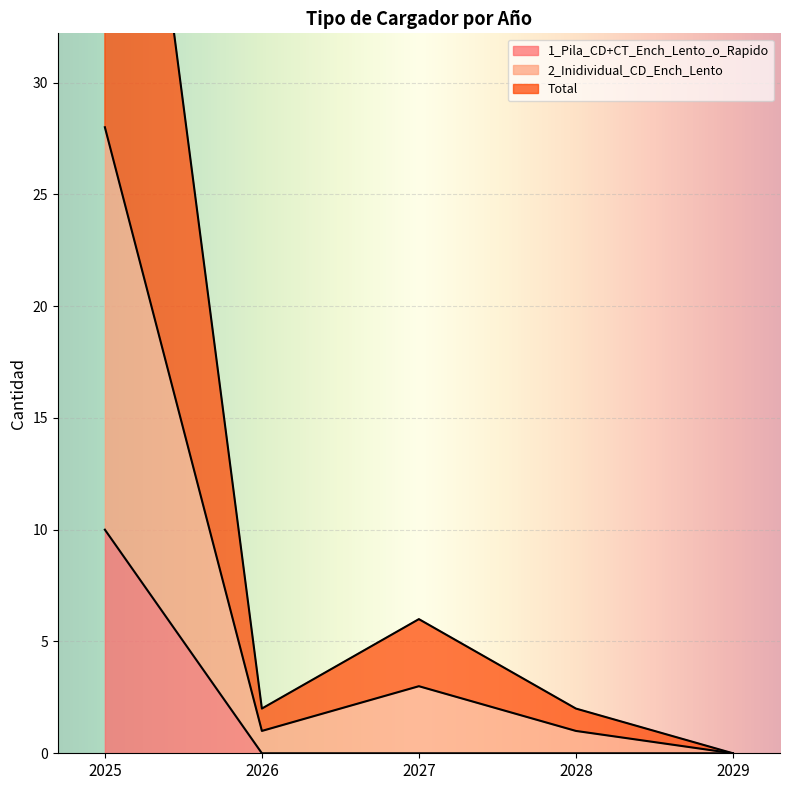

Which series changed the most between 2025 and 2026?

Total